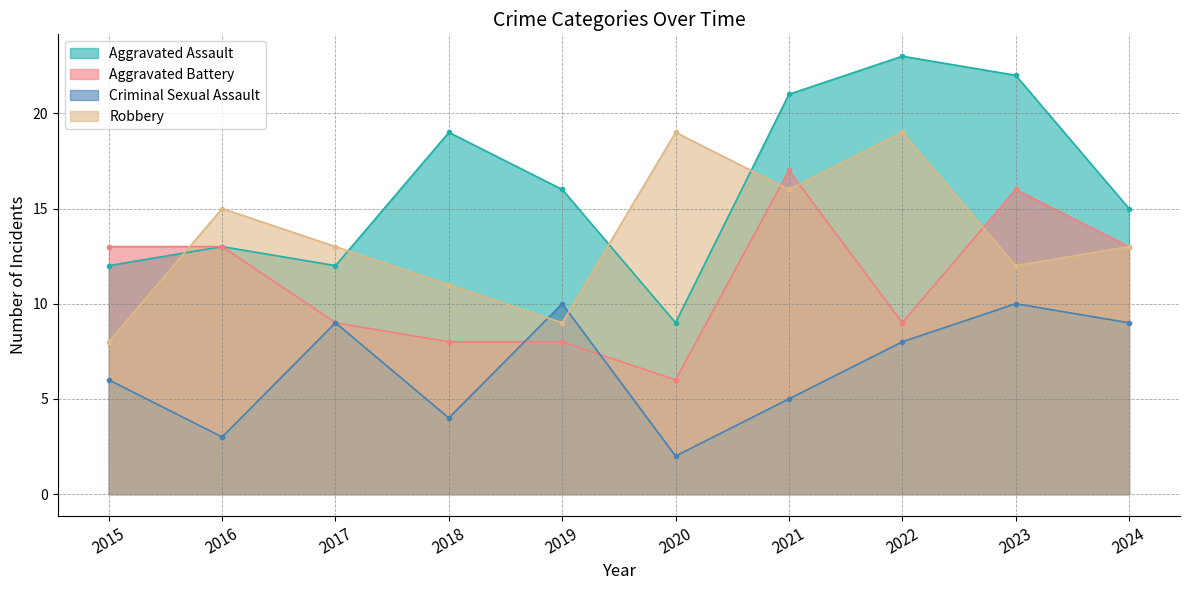

What is the total value across all series at 2024?

50